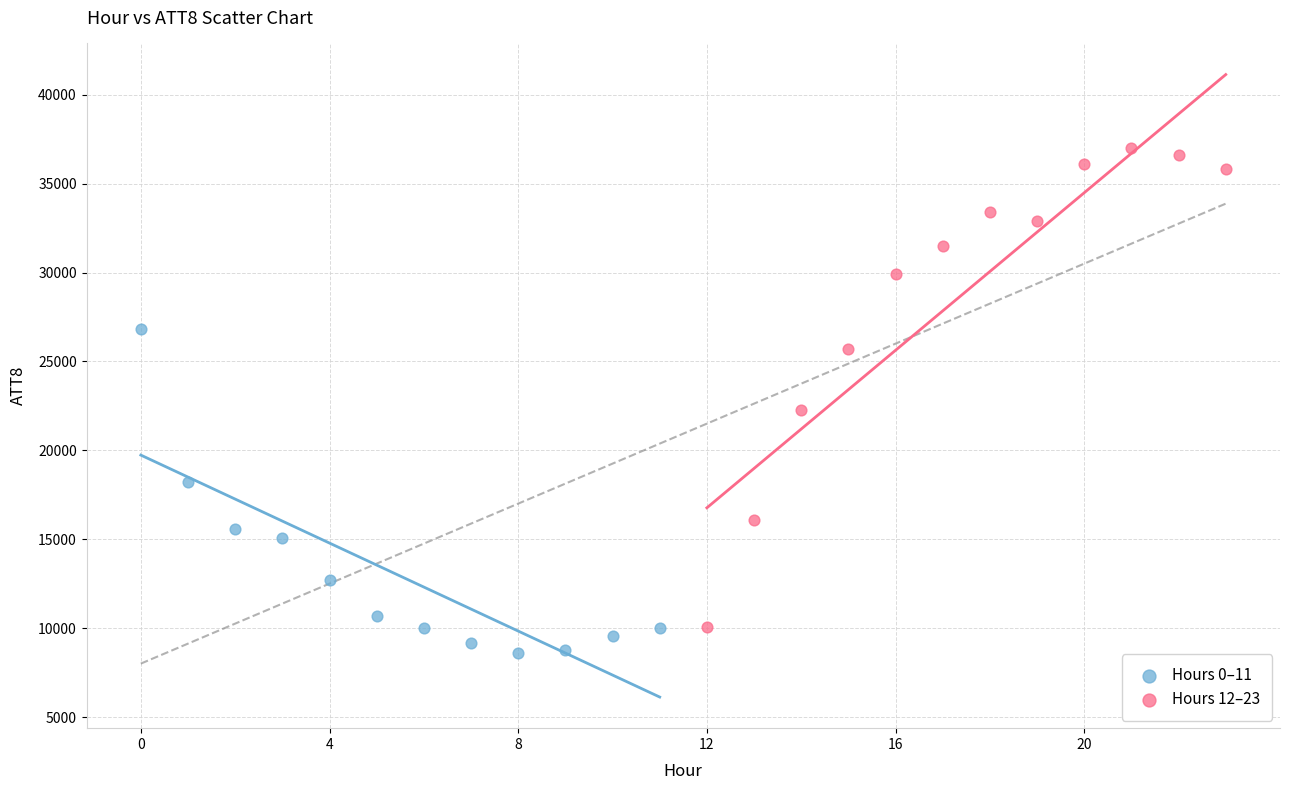

Which series contains the highest Y value?

Hours 12–23